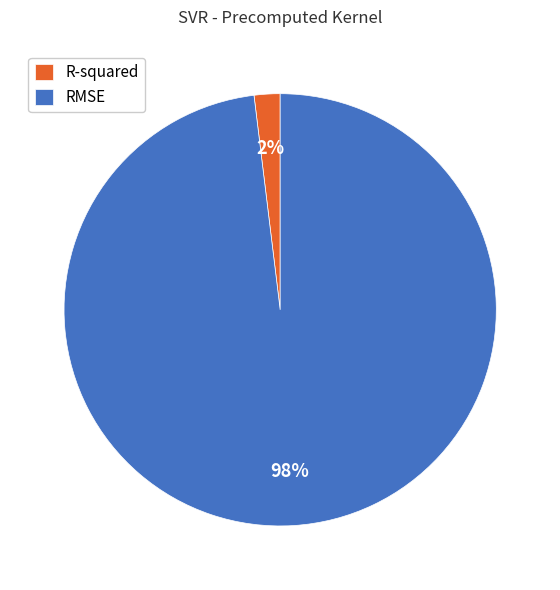

To the nearest percent, what is the difference between the largest and smallest slice percentages?

96%